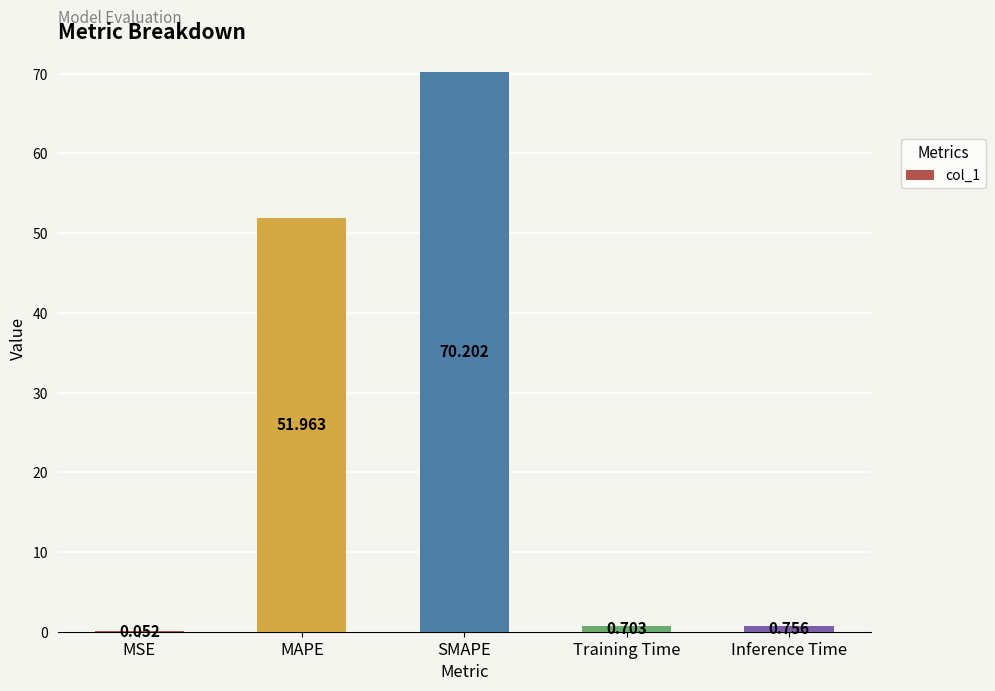

At which label is the value closest to 35?

MAPE